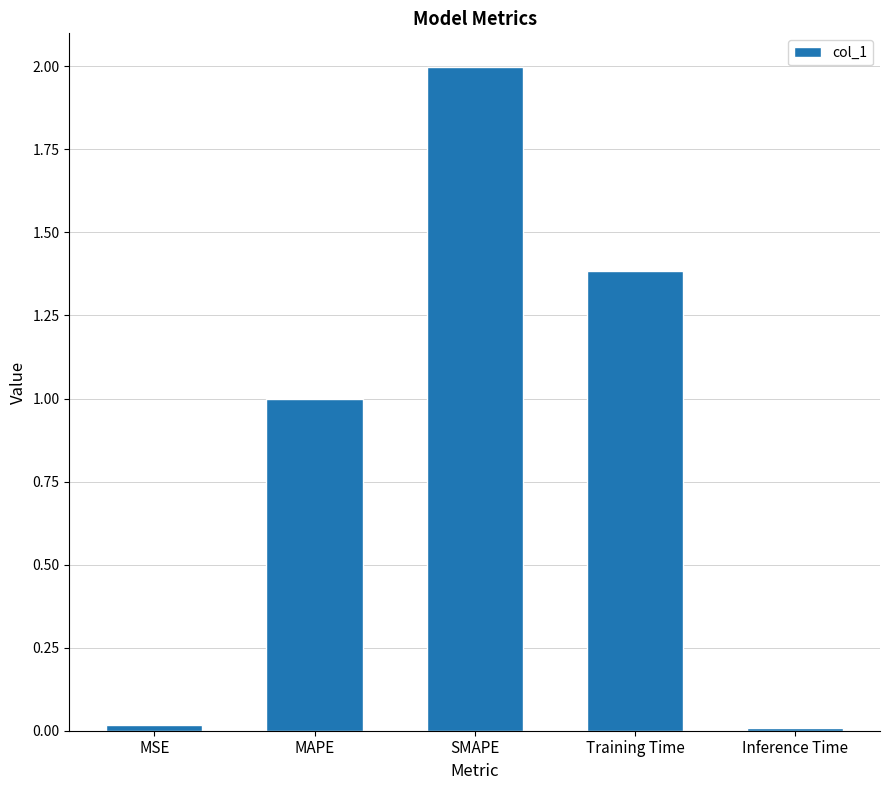

What is the maximum value shown in the chart?

2.0